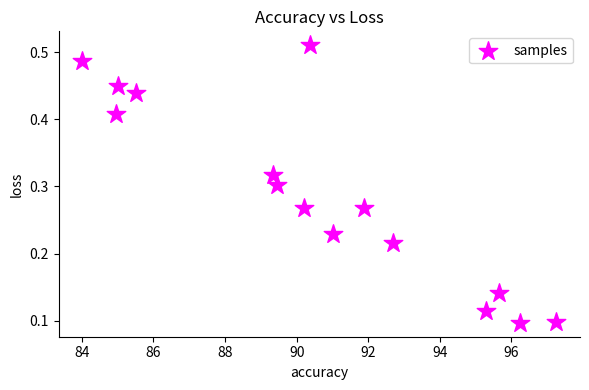

What is the range of X values (max minus min)?

13.2